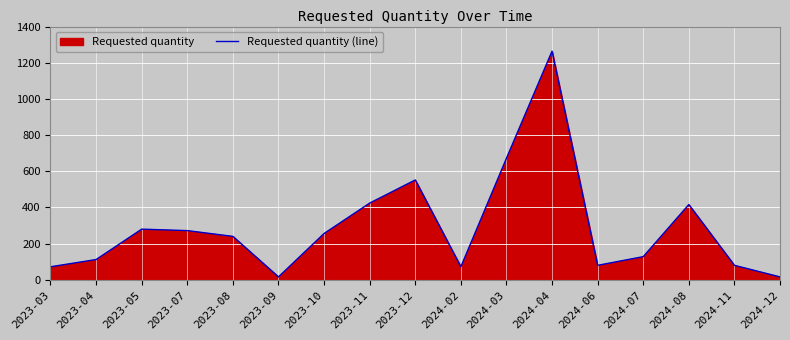

Is it true that the value at 2023-04 is 112?

True